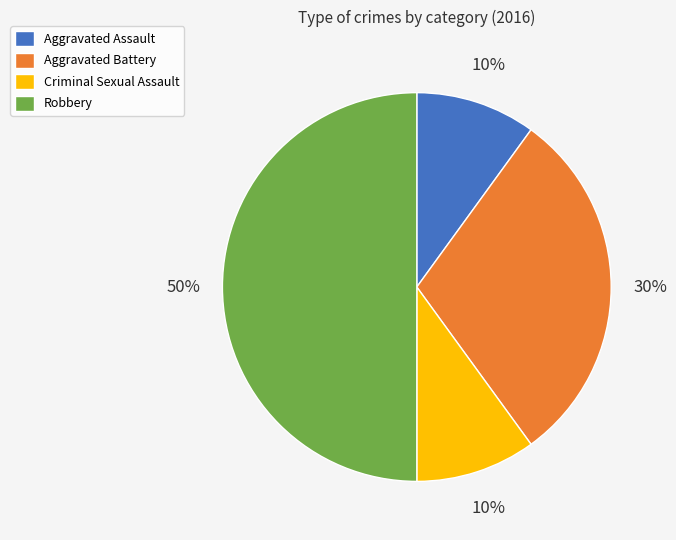

How many slices are in this pie chart?

4